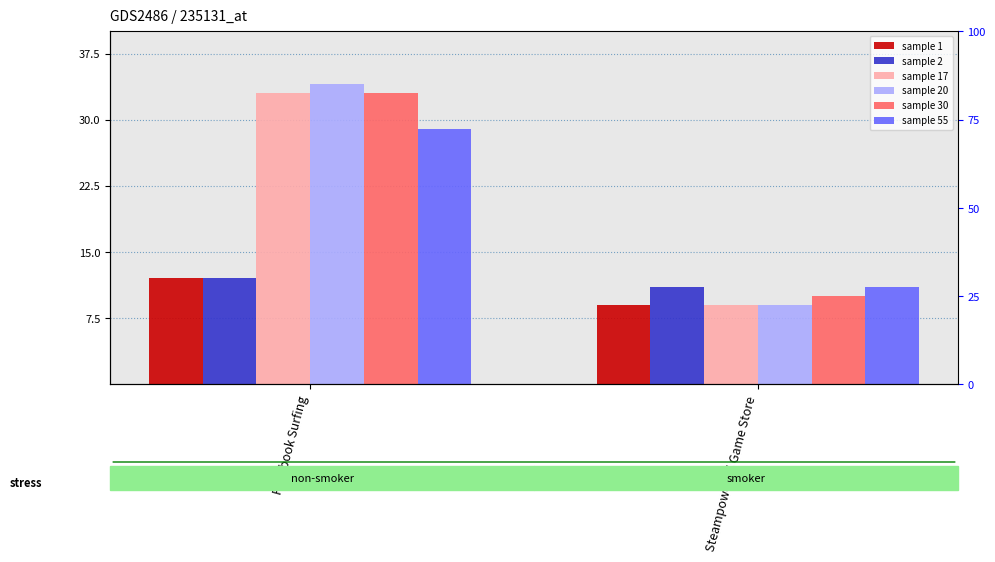

What is the value of the sample 1 bar at the 2nd from the left?

9